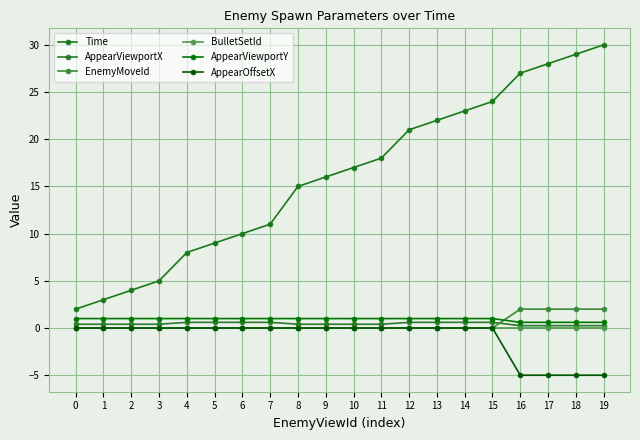

True or false: AppearViewportY and AppearOffsetX cross at least once.

False